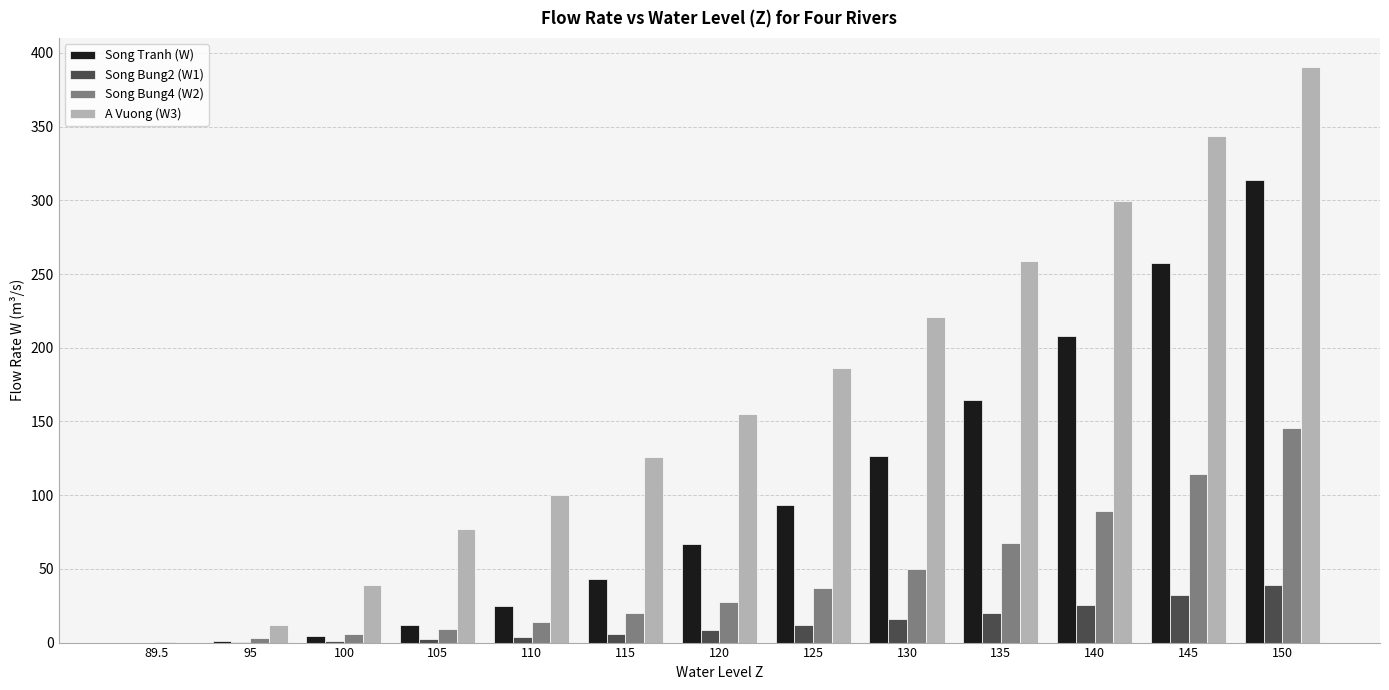

Which series changed the most between 130 and 135?

Song Tranh (W)